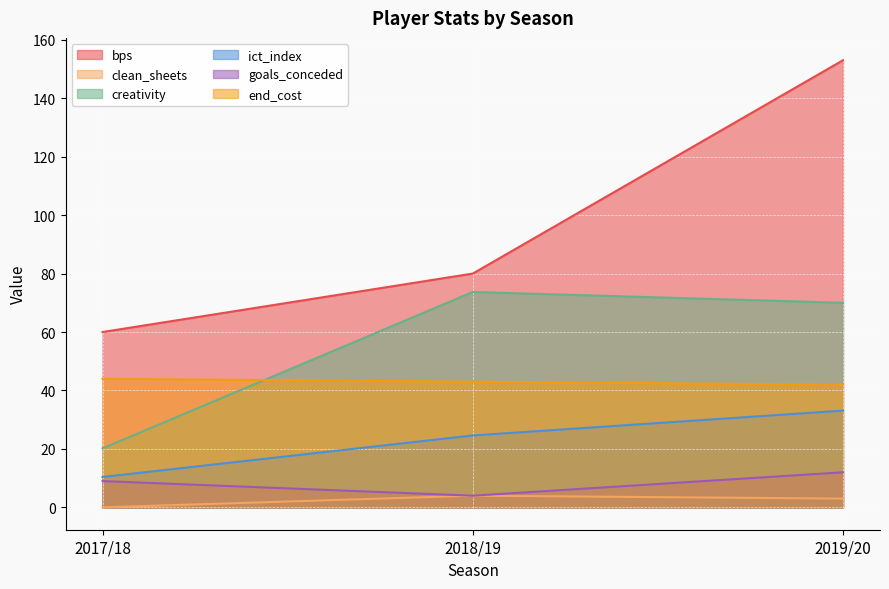

Reading left to right, list all the values displayed in this chart.

bps: 60.0	80.0	153.0
clean_sheets: 0.0	4.0	3.0
creativity: 20.2	73.7	70.0
ict_index: 10.4	24.6	33.1
goals_conceded: 9.0	4.0	12.0
end_cost: 44.0	43.0	42.0